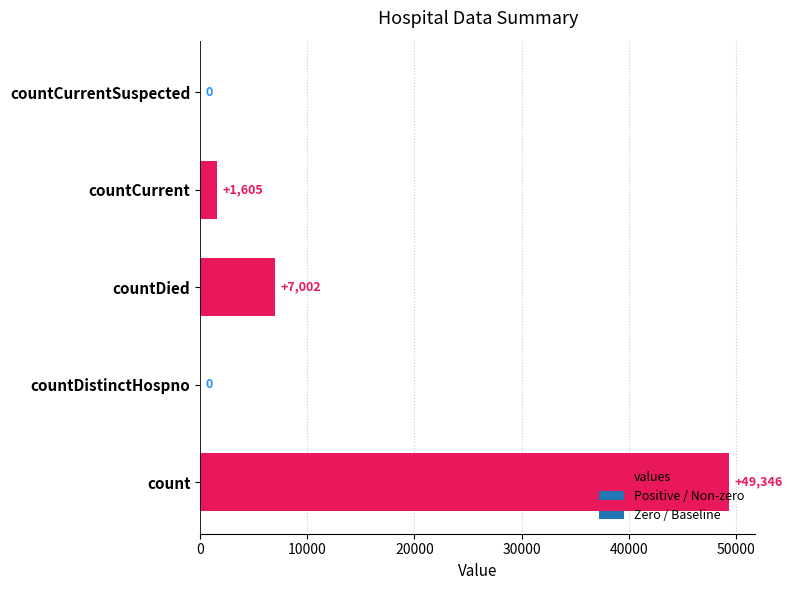

Which has a higher value, countCurrentSuspected or count?

count